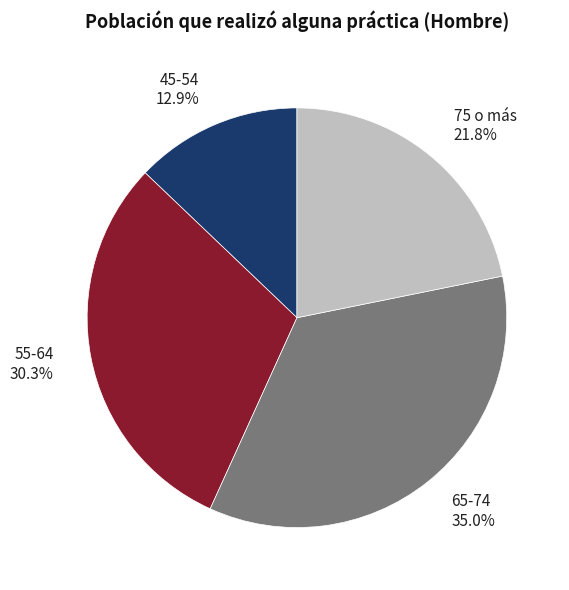

What percentage is the 55-64 slice, to the nearest percent?

30%